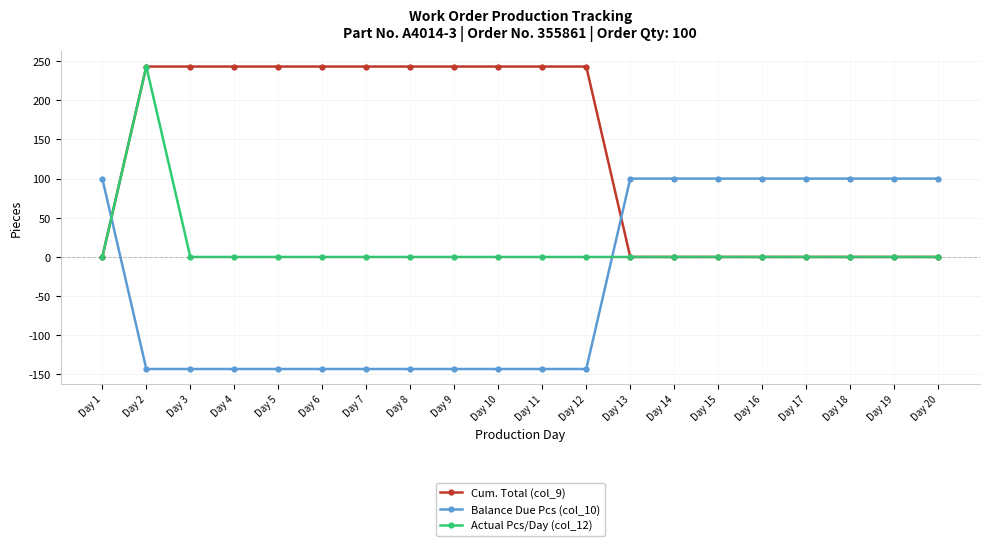

The Balance Due Pcs (col_10) series shows -143 at Day 9. True or false?

True